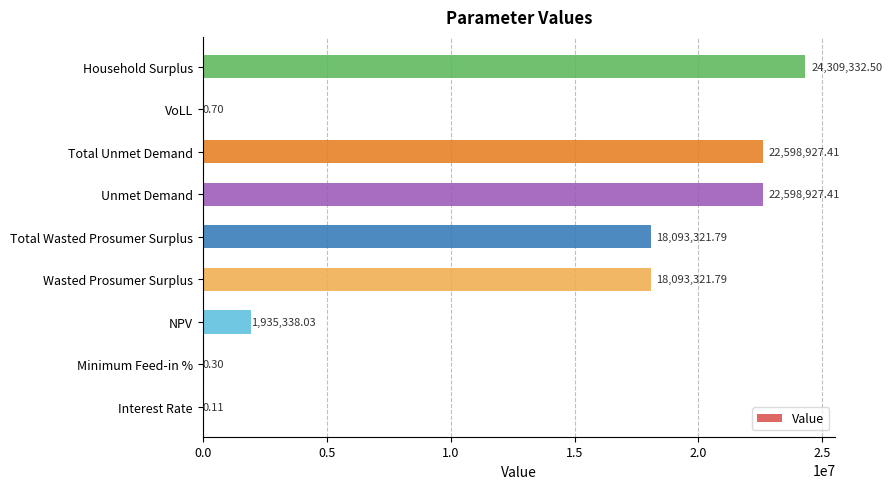

What is the change in value from NPV to Total Wasted Prosumer Surplus?

+16157983.8